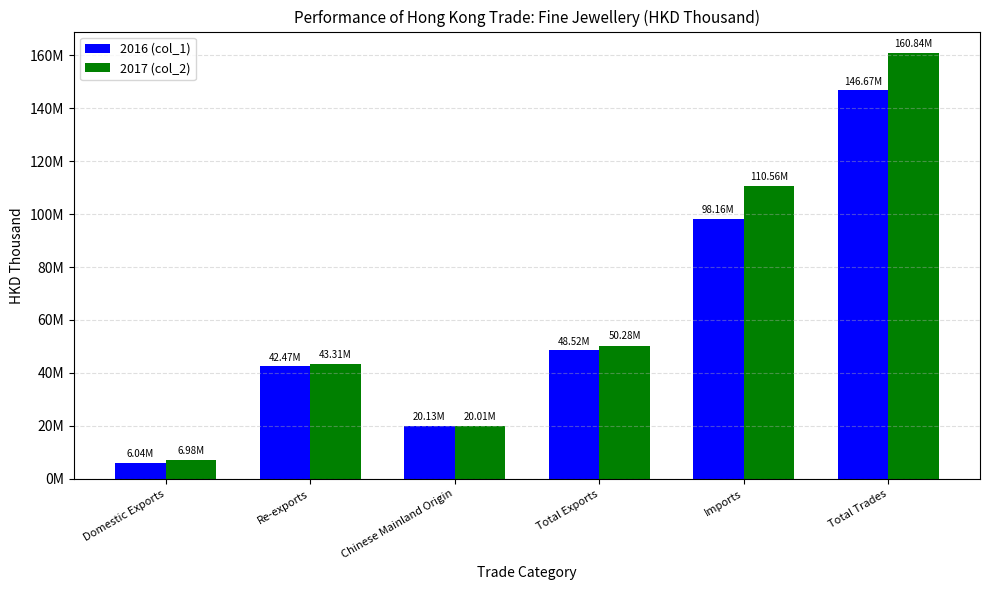

What are all the series names shown in the legend?

2016 (col_1), 2017 (col_2)